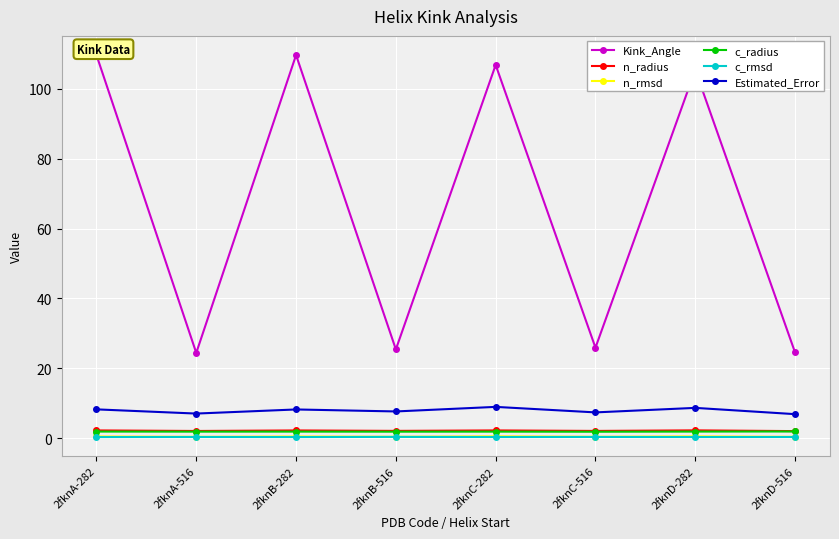

True or false: Kink_Angle and c_rmsd cross at least once.

False